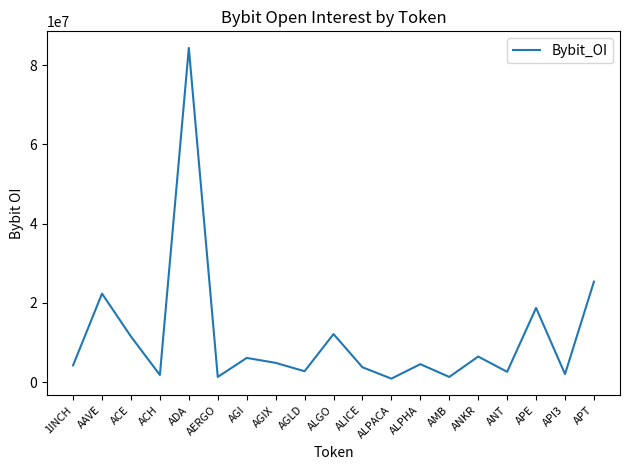

Approximately how many times larger is the value at 1INCH compared to ACE?

0.4